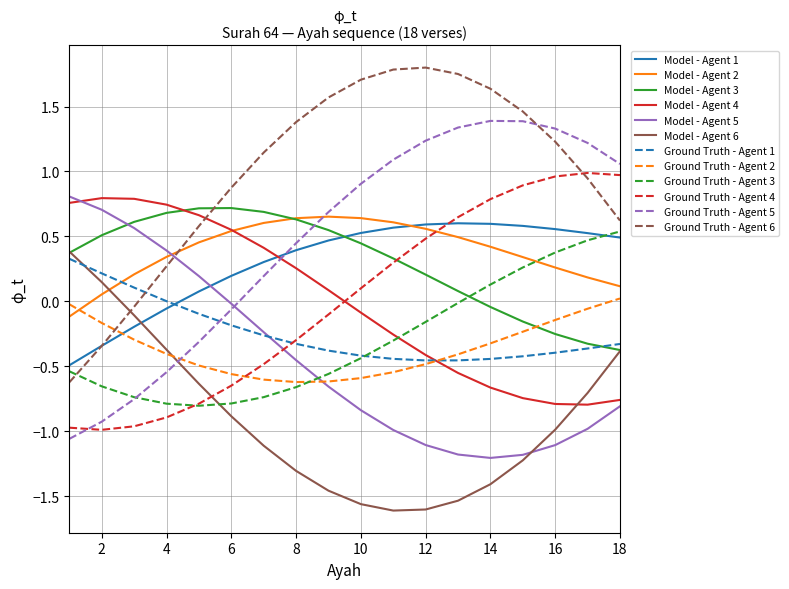

After their last crossing, which series has the higher values: Model - Agent 5 or Ground Truth - Agent 6?

Ground Truth - Agent 6